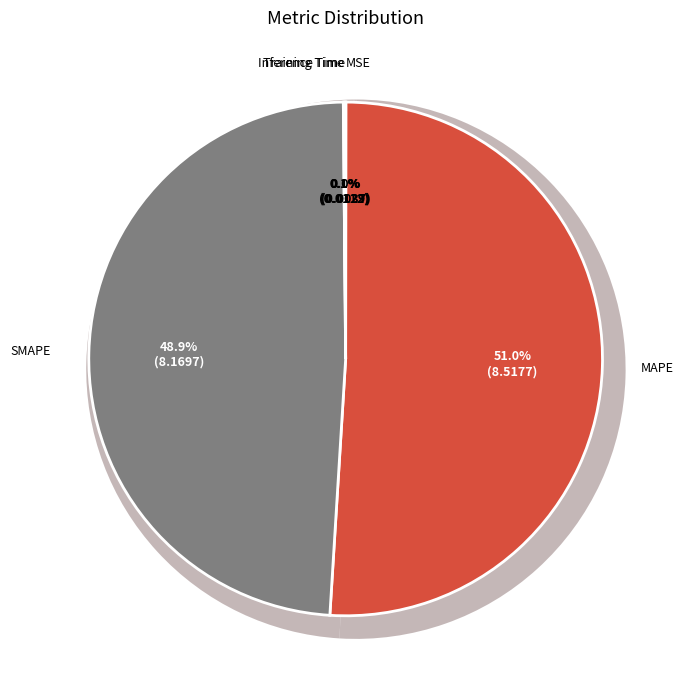

Which category accounts for the majority?

MAPE